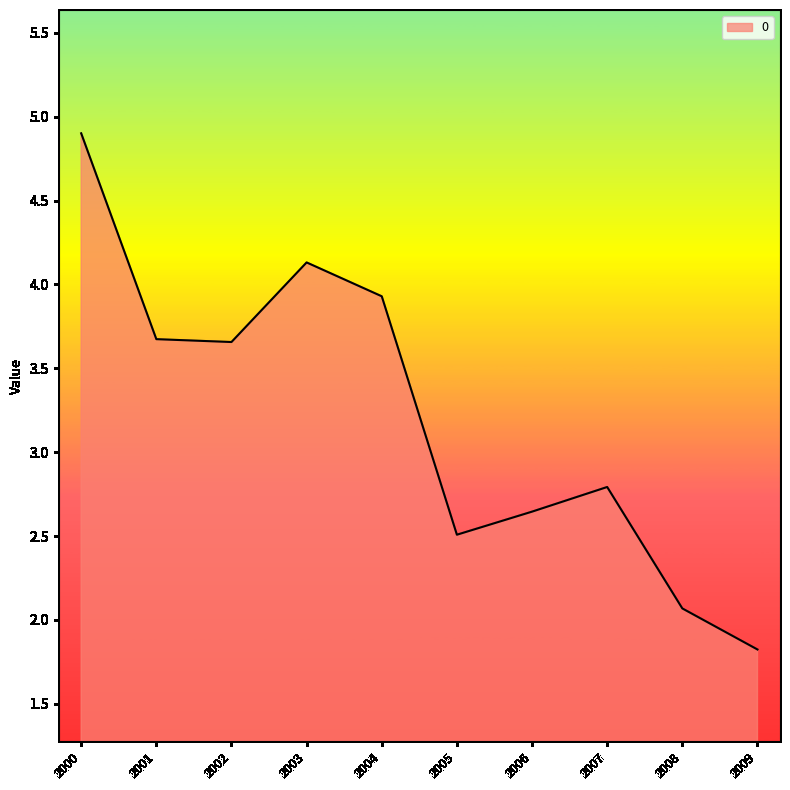

How many lines are shown in the chart?

1